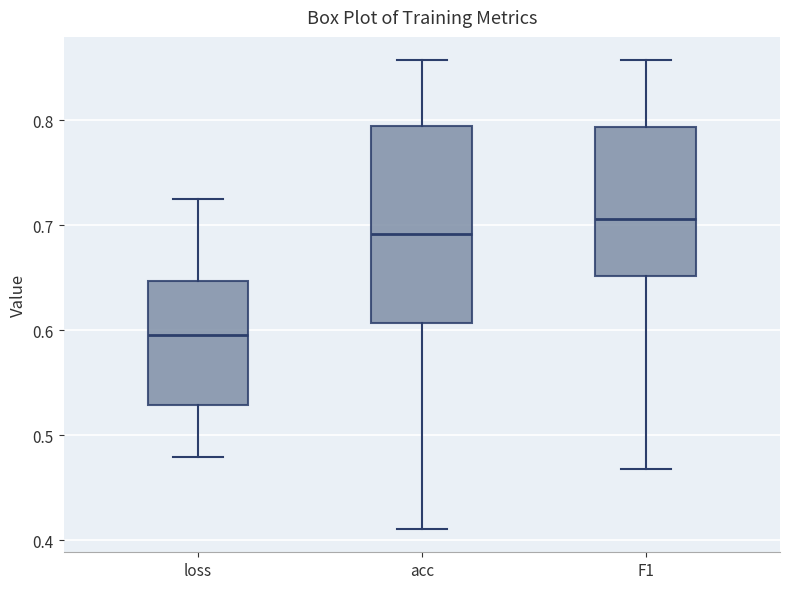

Reading left to right, transcribe this box plot: for each box, give where its median line is, the range the box spans, and where its two whiskers end, as read against the y-axis. The values are not printed on the chart, so give them approximately, as read against the axis.

loss: median 0.60, box 0.53 to 0.65, whiskers 0.48 to 0.72
acc: median 0.69, box 0.61 to 0.79, whiskers 0.41 to 0.86
F1: median 0.71, box 0.65 to 0.79, whiskers 0.47 to 0.86